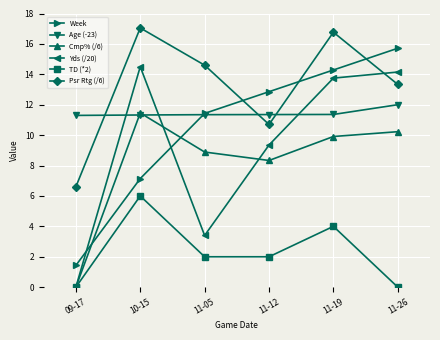

Which label corresponds to the largest value in the chart?

10-15